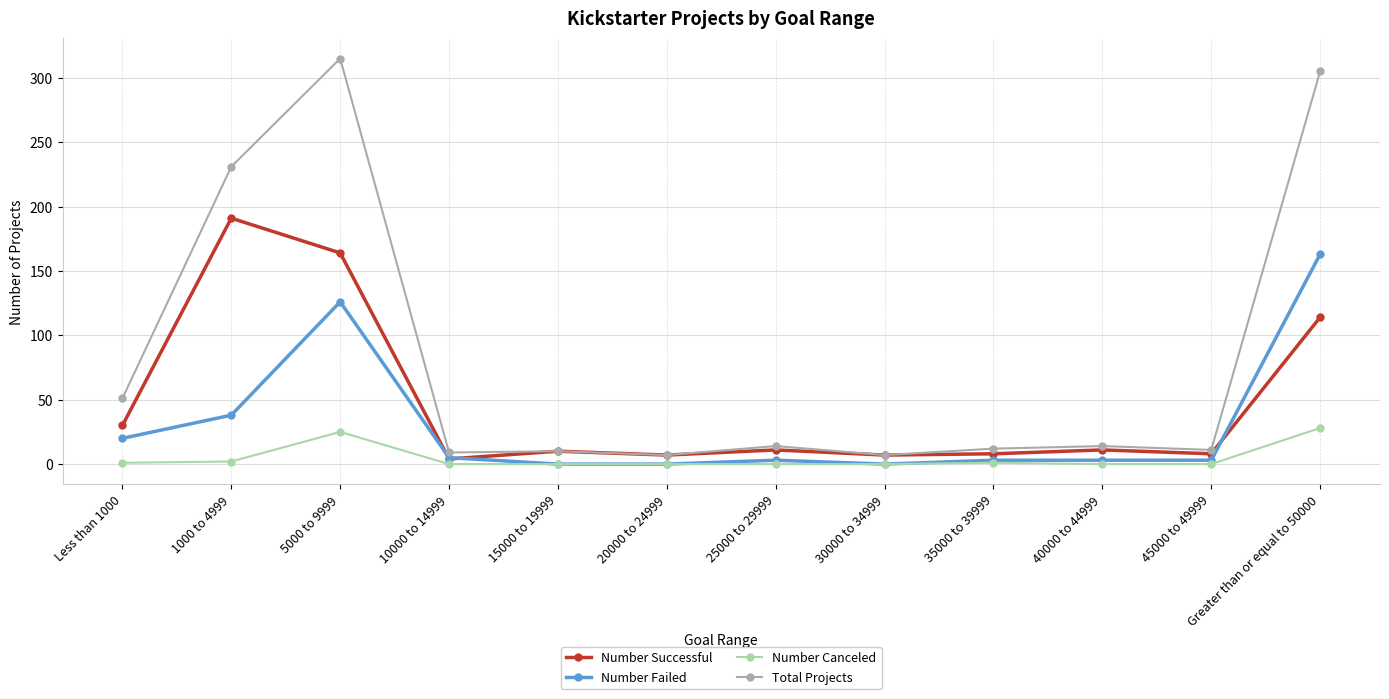

What is the difference between the highest and lowest values at 20000 to 24999?

7